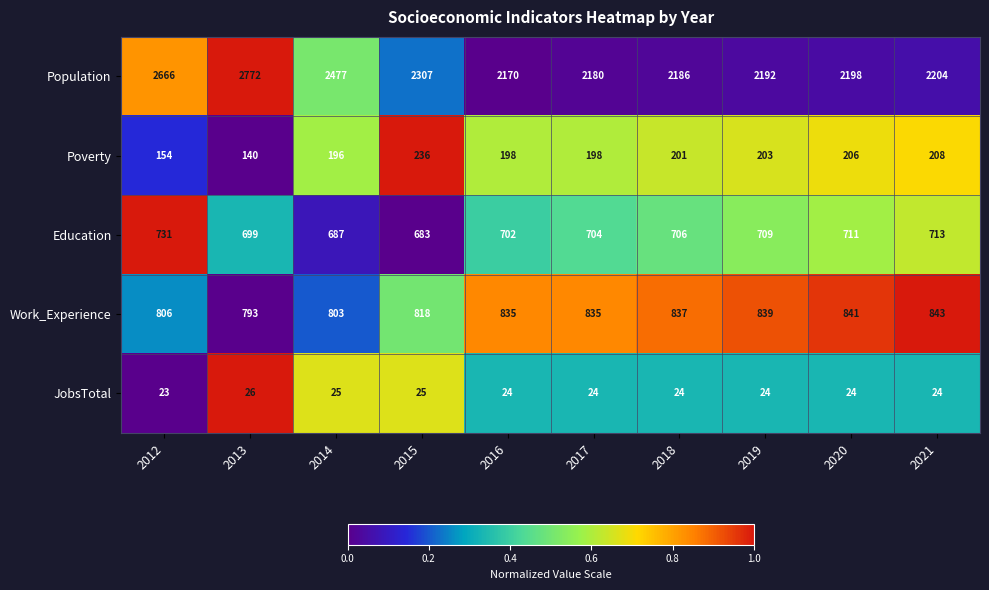

At which label is Education closest to 707?

2018